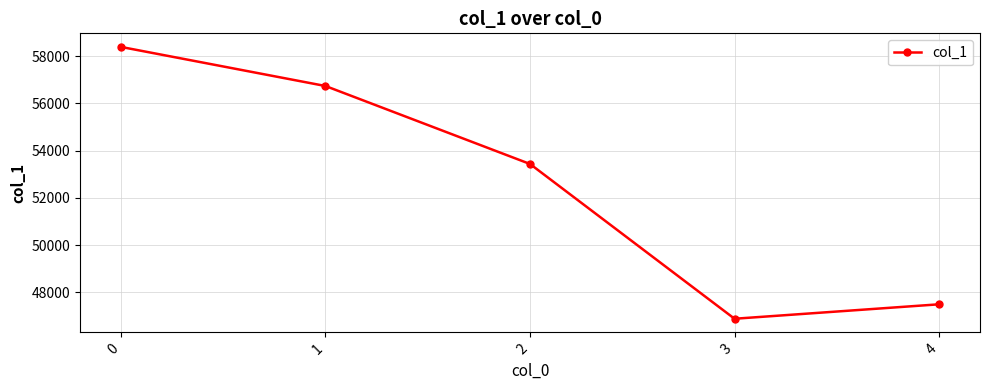

Reading right to left, extract all data points from this chart.

47494	46882	53436	56738	58393